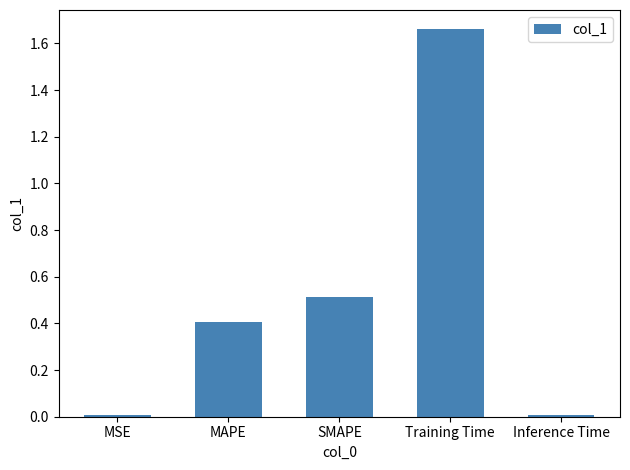

What is the value of the 3rd bar from the left?

0.5